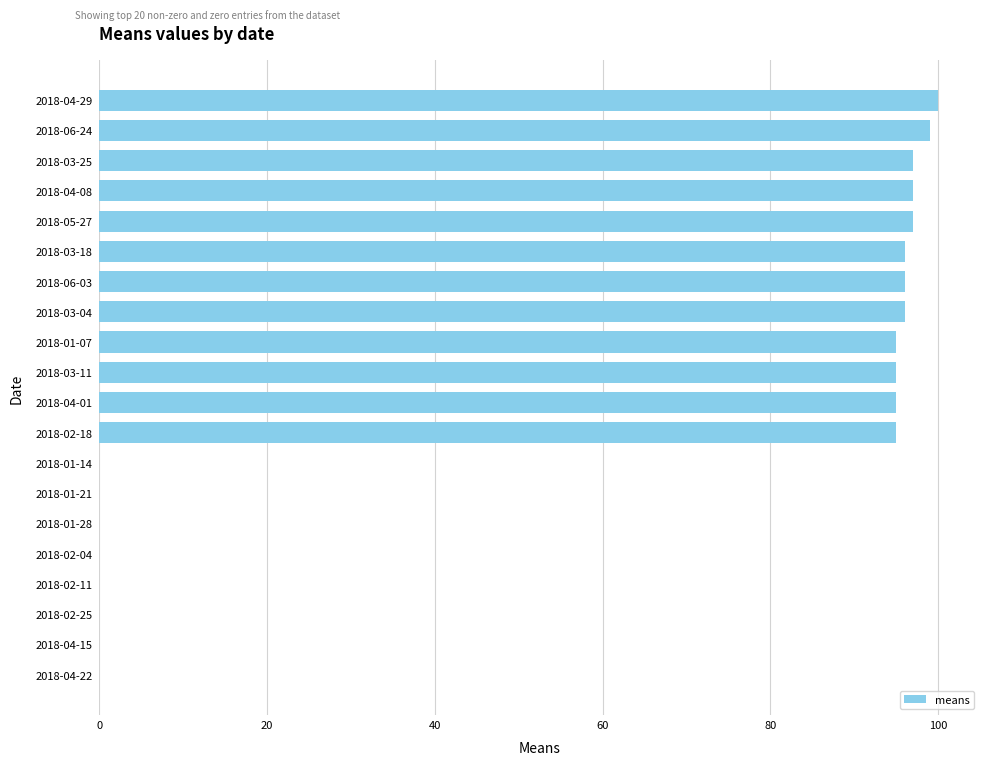

What is the change in value from 2018-03-04 to 2018-02-25?

-96